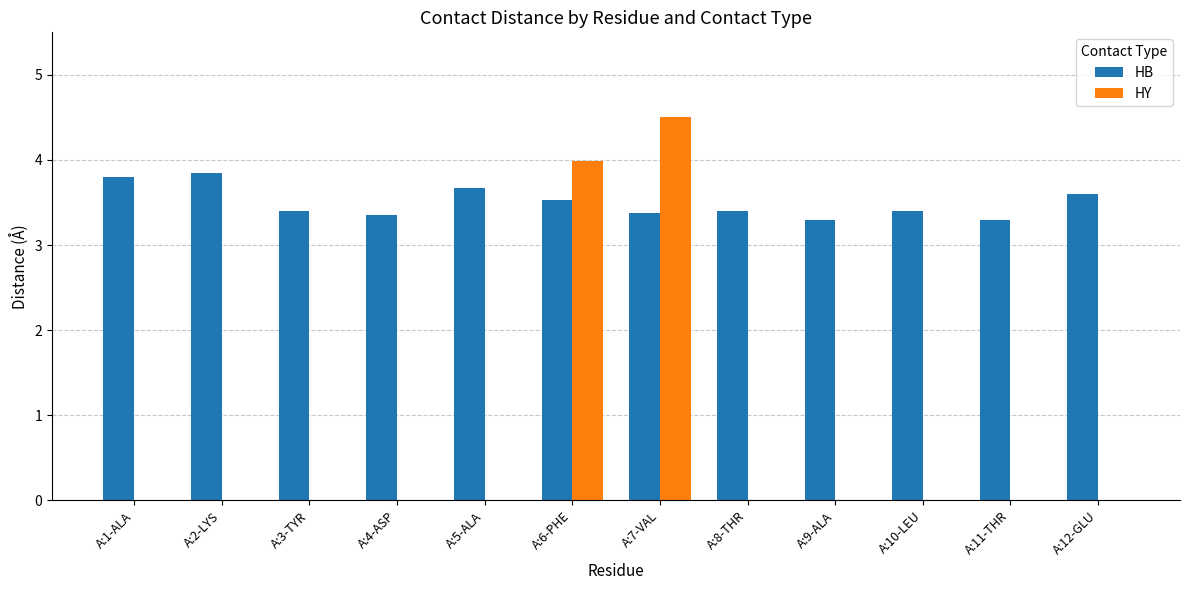

Which series has the widest spread of values?

HY